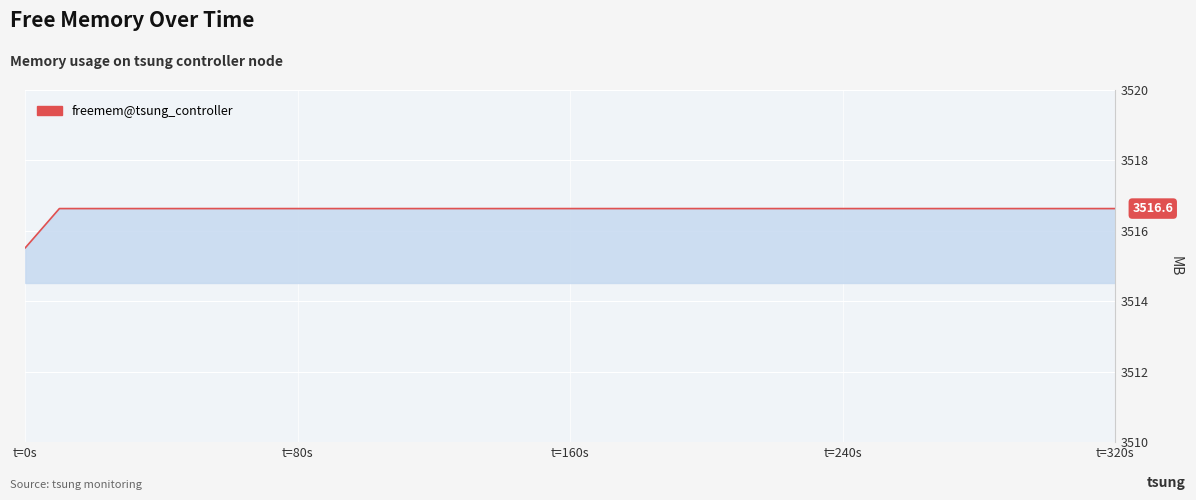

Count the number of values greater than 3516.

32